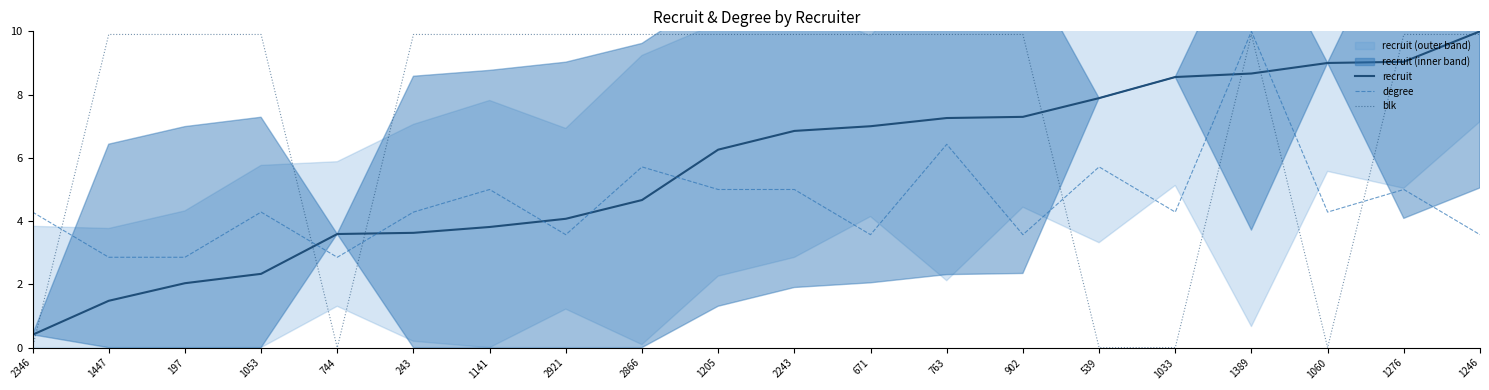

Which series has the widest spread of values?

blk